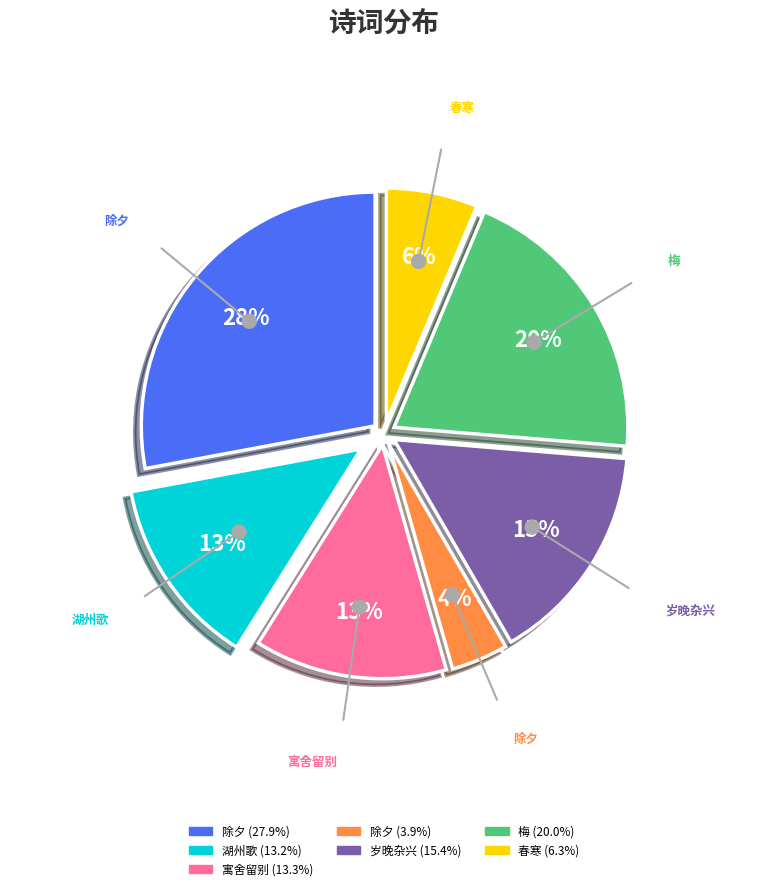

Which category has the biggest portion of the pie?

除夕·拨尽垆灰夜欲晨